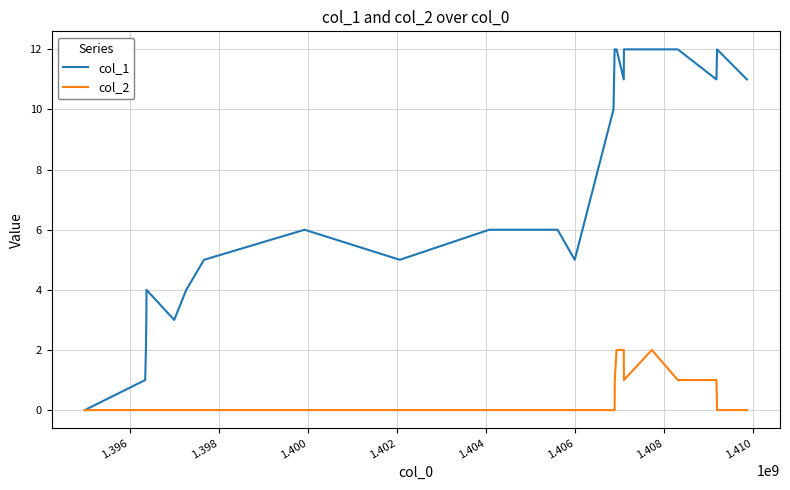

How many lines are shown in the chart?

2